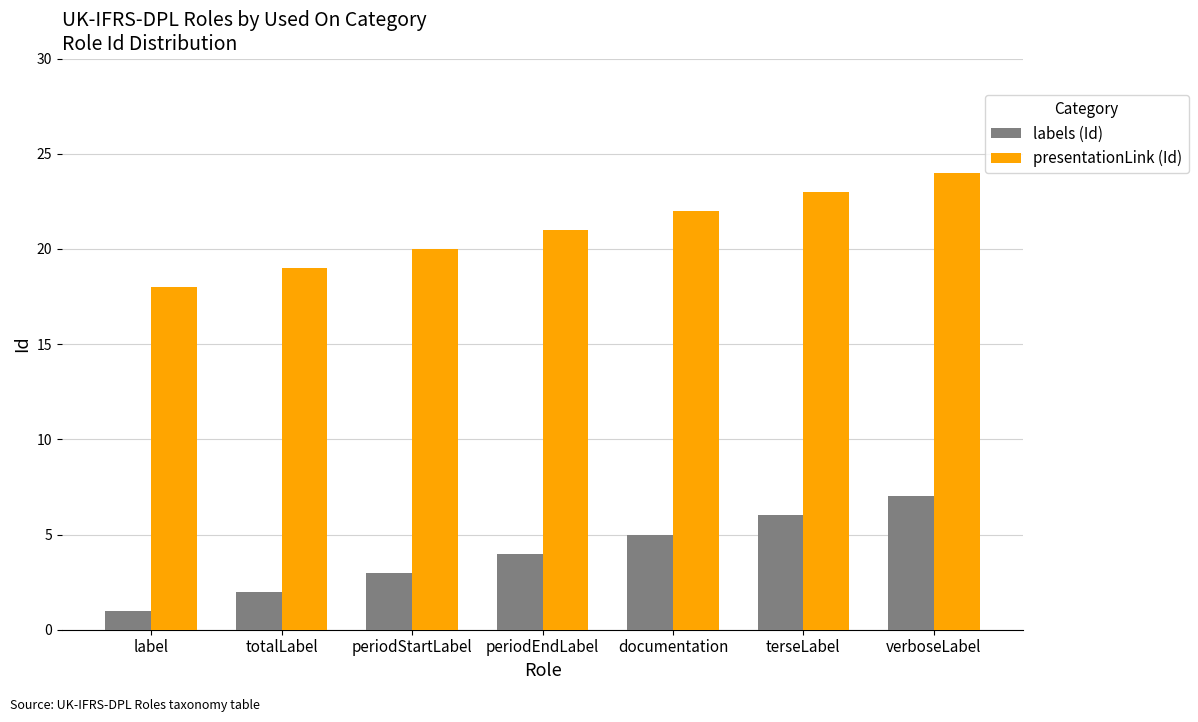

What is the average value of the presentationLink (Id) series?

21